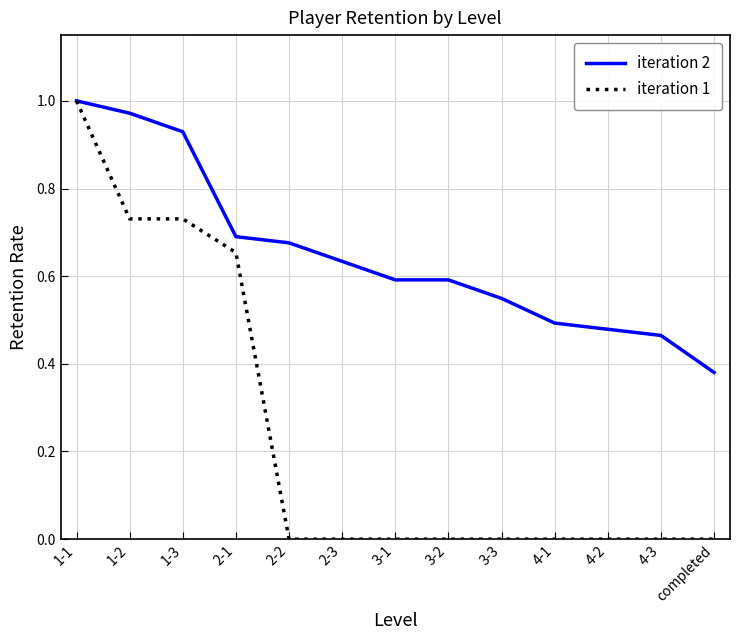

Is the value of iteration 1 at 2-2 greater than the value of iteration 2 at 1-1?

No